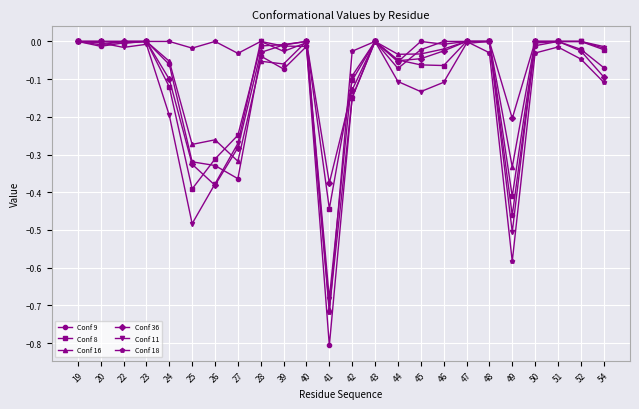

How many distinct data groups are displayed?

6